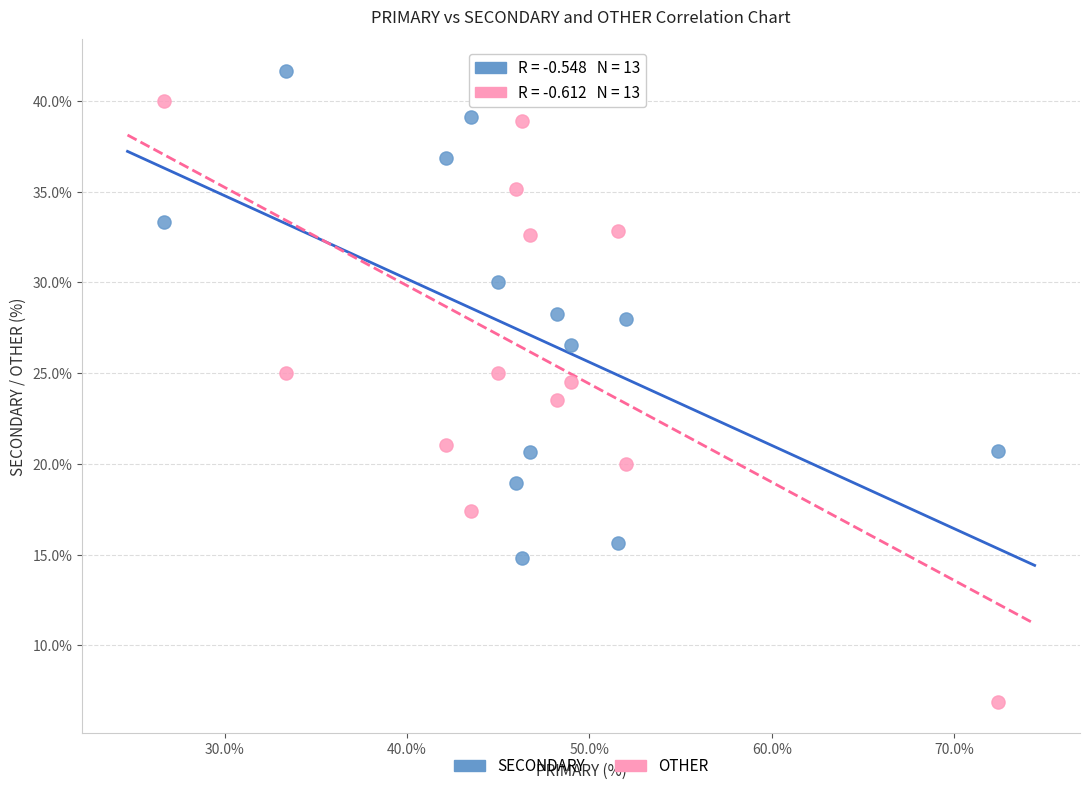

What are all the series names shown in the legend?

SECONDARY, OTHER